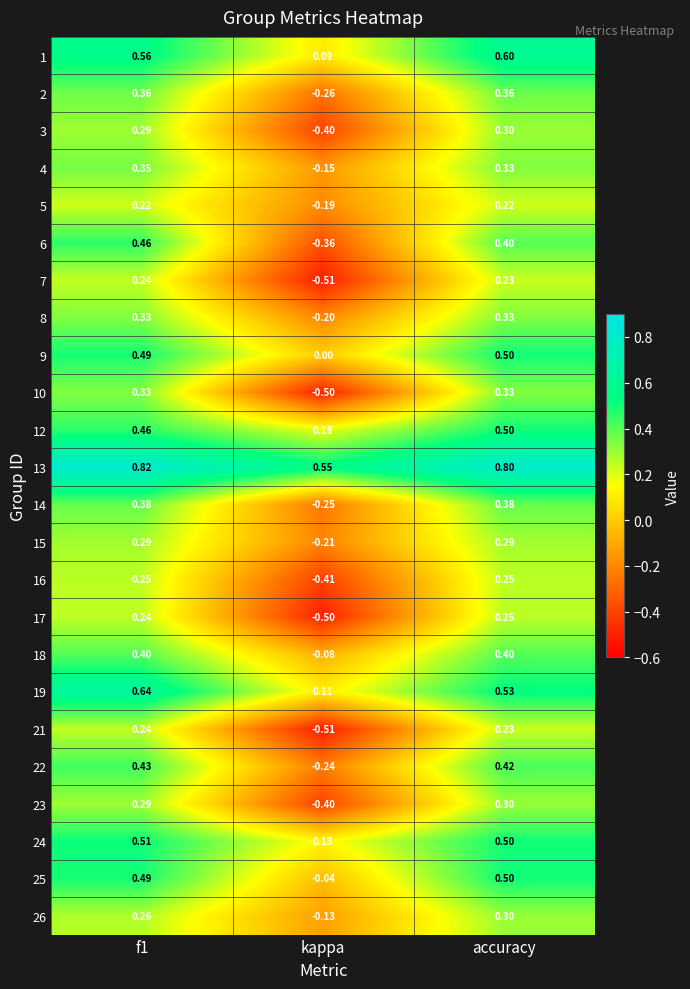

Is the value of 3 at f1 greater than the value of 6 at kappa?

Yes